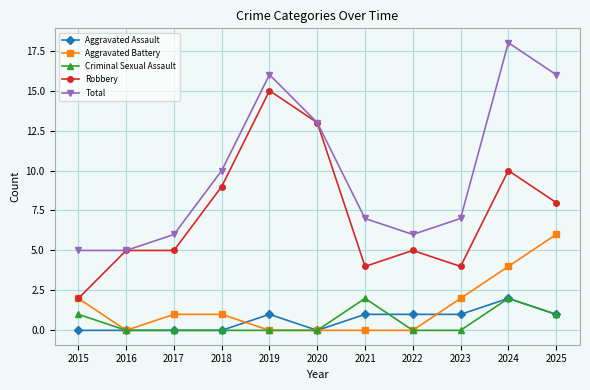

What is the maximum value for Total?

18